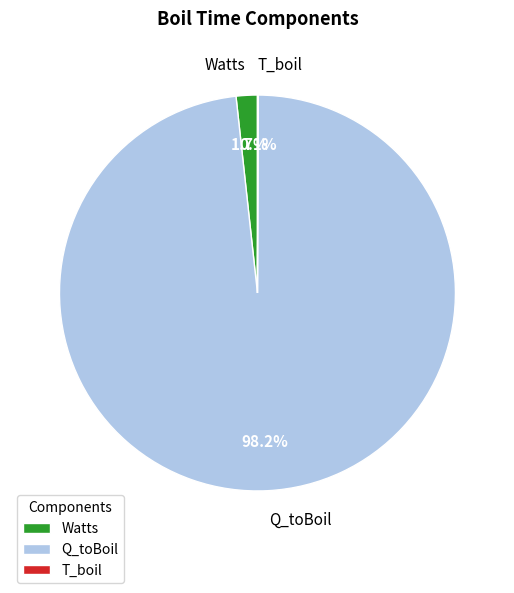

Is it true that Watts is 2% of the pie?

True